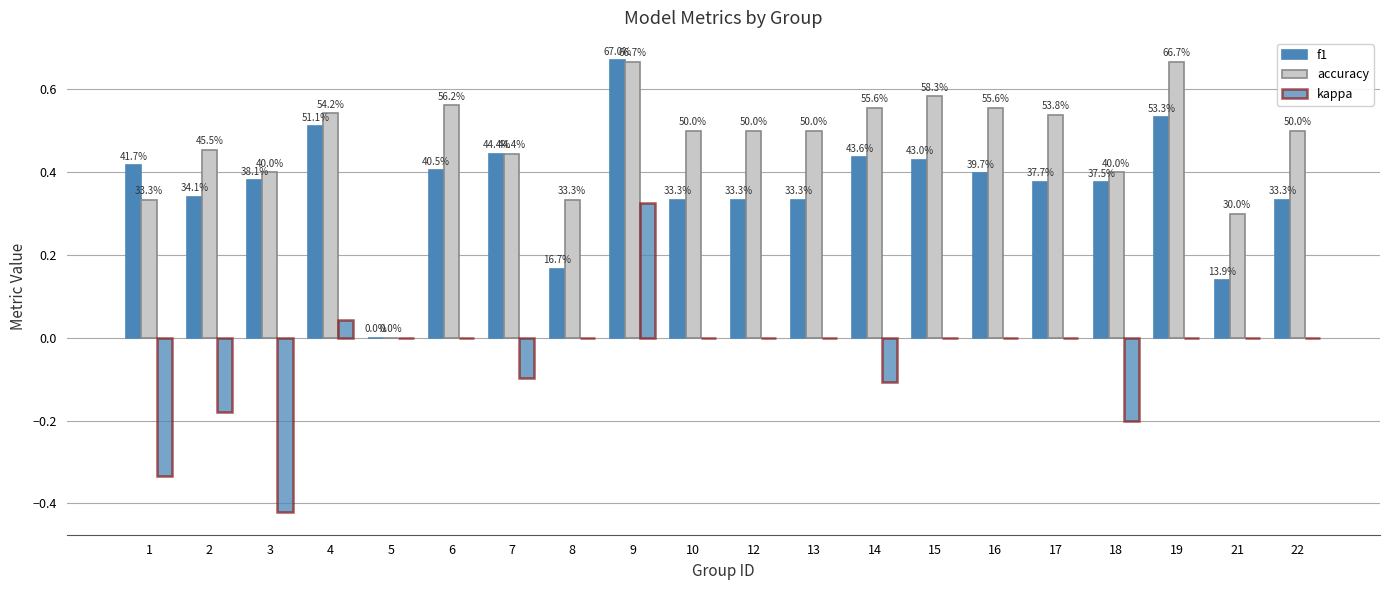

Are the bars grouped side by side (vs. stacked)?

Yes